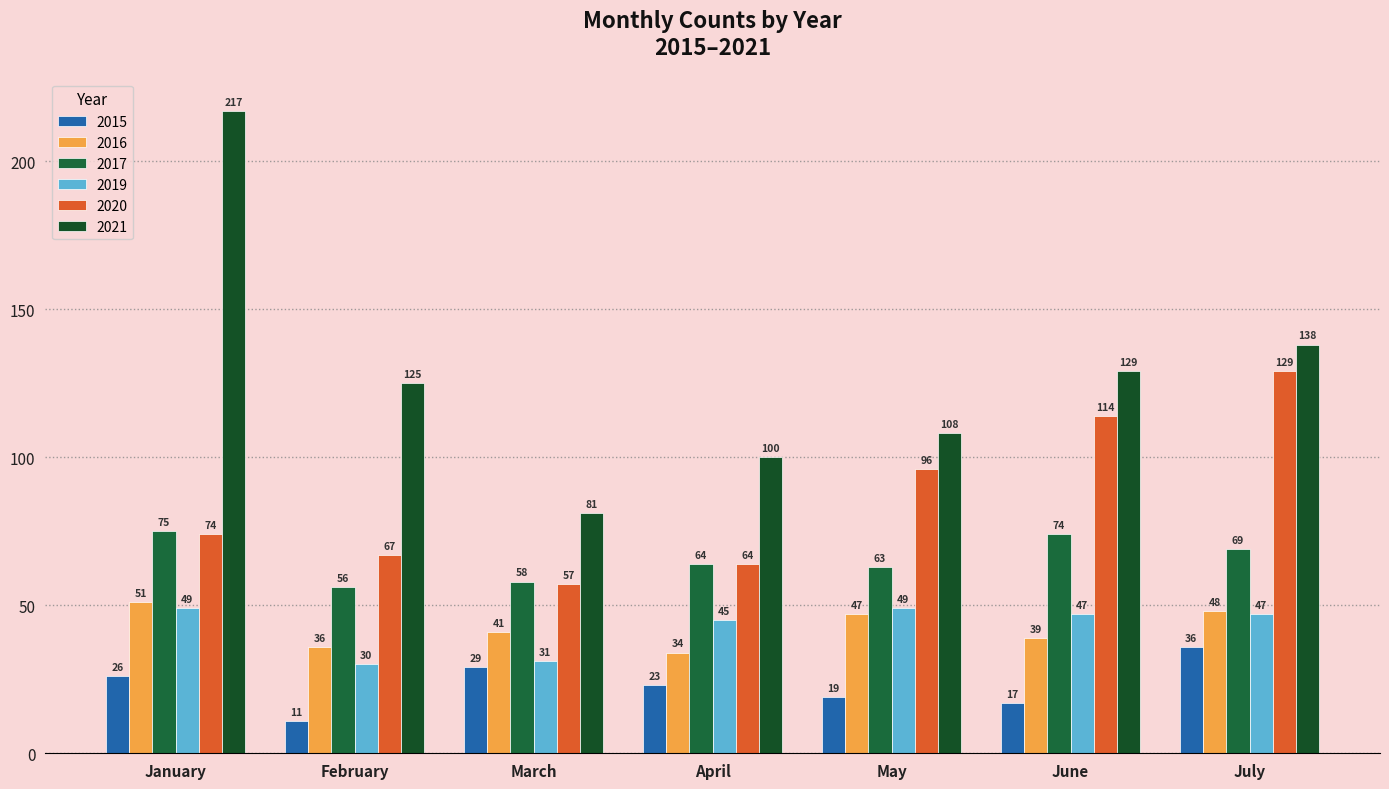

Are the bars horizontal?

No